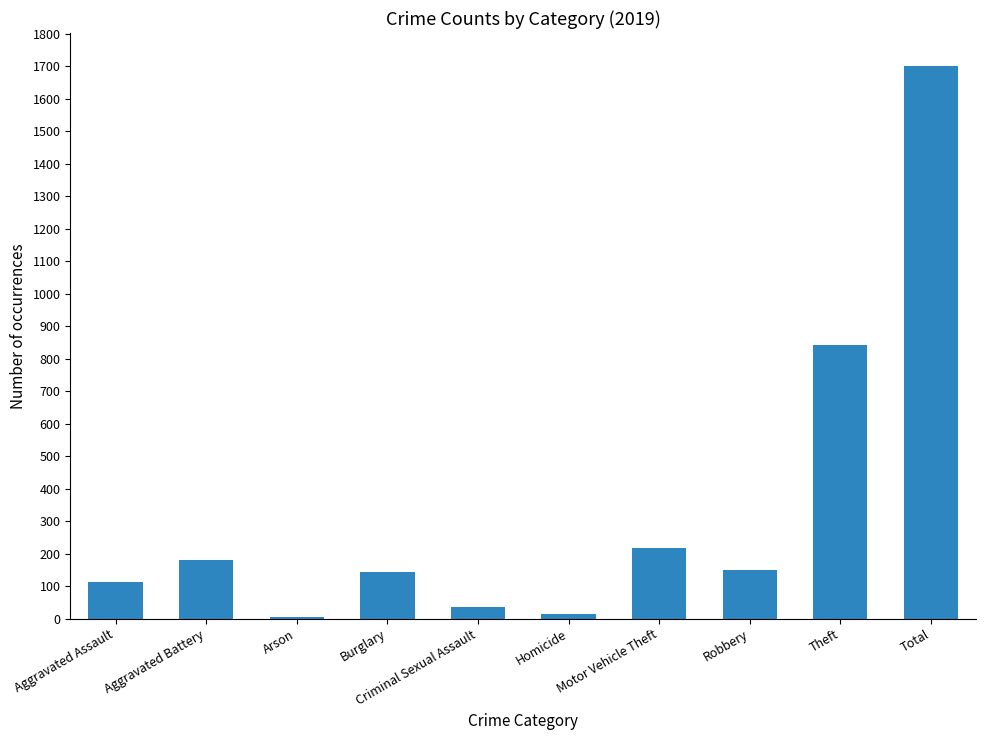

What is the value of the 3rd bar from the left?

6